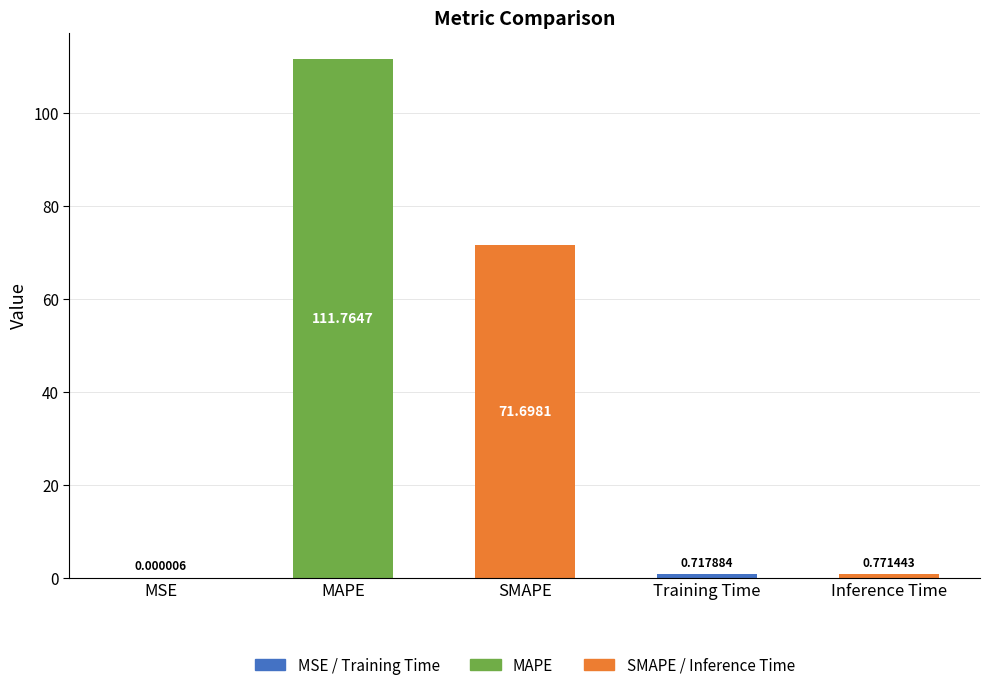

What is the sum of all values?

185.0